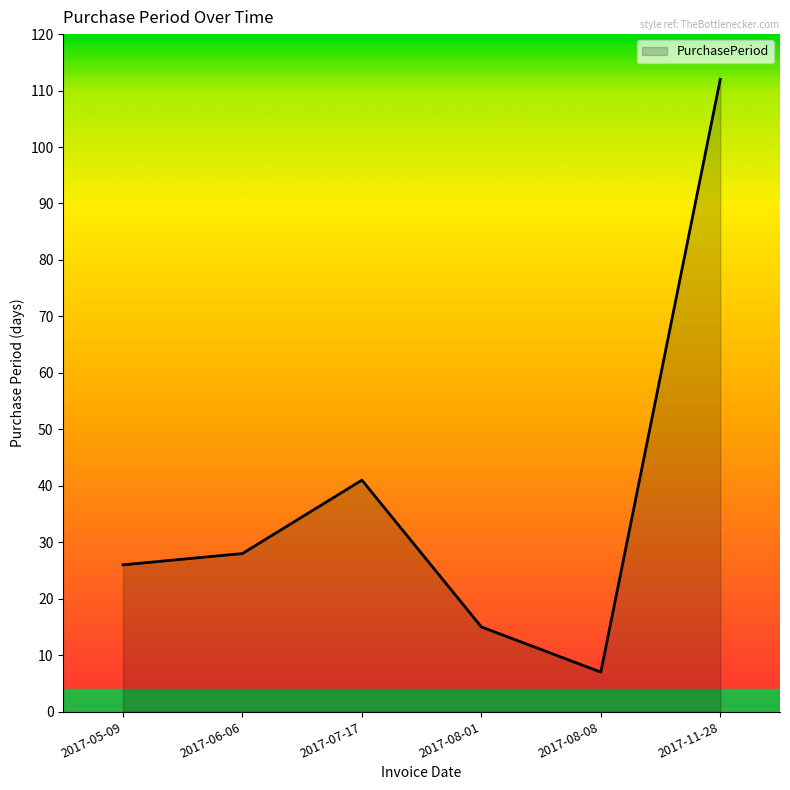

Count the number of categories in the chart.

6